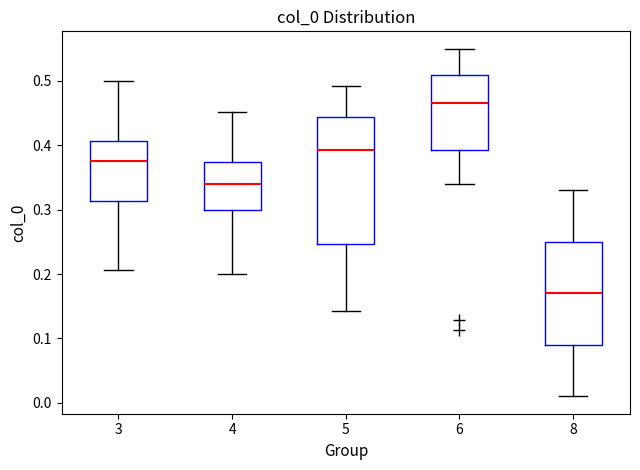

Reading left to right, transcribe this box plot: for each box, give where its median line is, the range the box spans, and where its two whiskers end, as read against the y-axis. The values are not printed on the chart, so give them approximately, as read against the axis.

3: median 0.38, box 0.31 to 0.41, whiskers 0.21 to 0.50
4: median 0.34, box 0.30 to 0.37, whiskers 0.20 to 0.45
5: median 0.39, box 0.25 to 0.44, whiskers 0.14 to 0.49
6: median 0.47, box 0.39 to 0.51, whiskers 0.34 to 0.55
8: median 0.17, box 0.09 to 0.25, whiskers 0.01 to 0.33